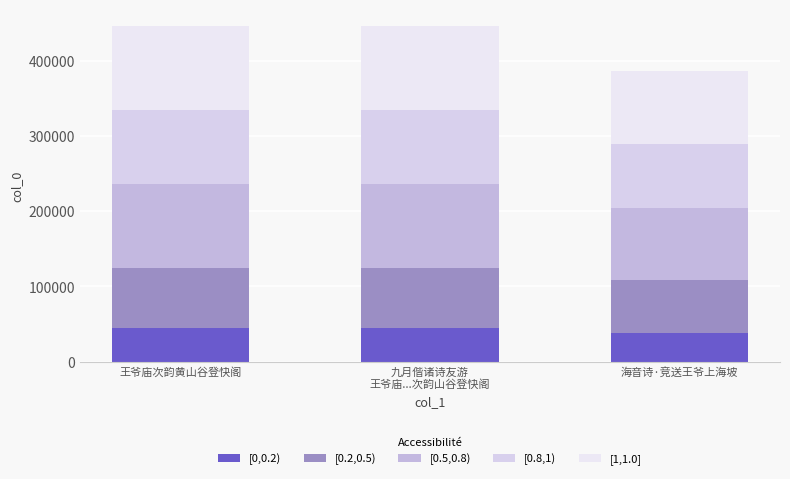

What is the label of the 2nd bar from the left?

九月偕诸诗友游
王爷庙...次韵山谷登快阁